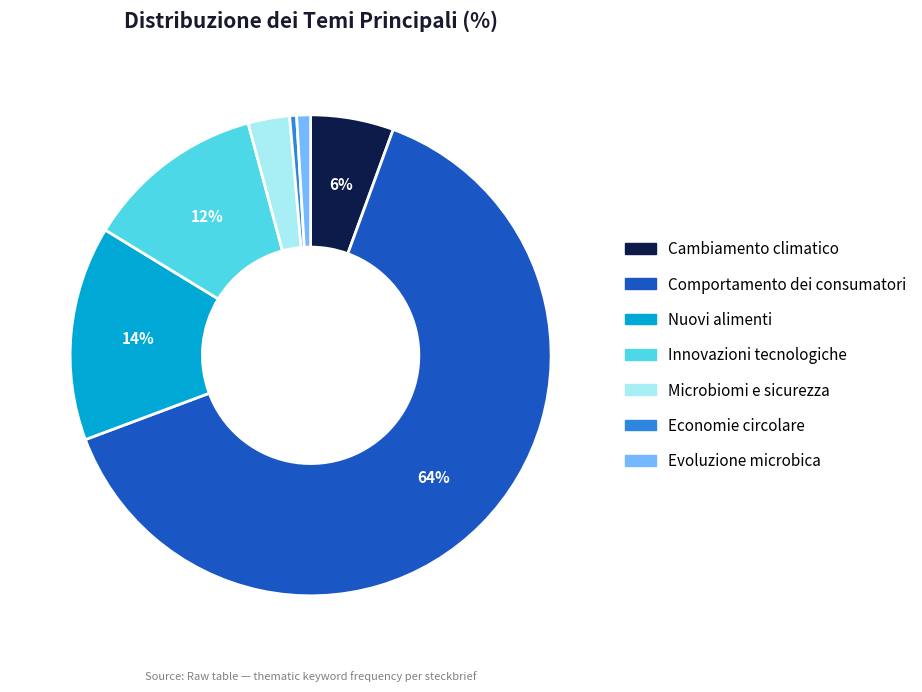

Which category has the biggest portion of the pie?

Comportamento dei consumatori